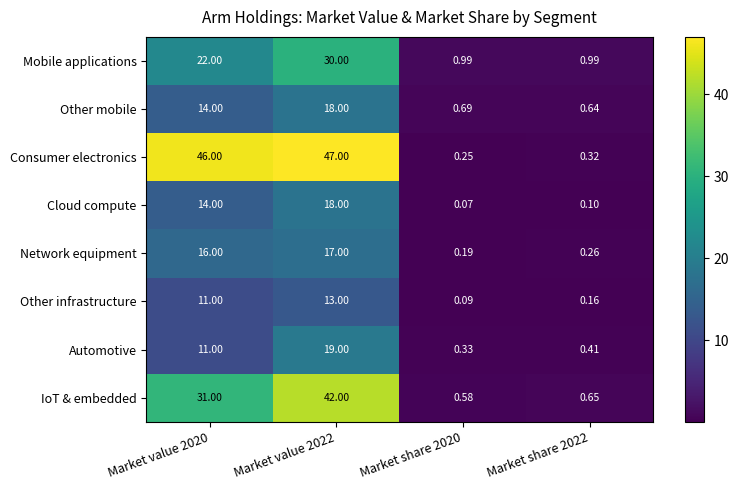

At Market share 2022, list the series in order from smallest to largest.

Cloud compute, Other infrastructure, Network equipment, Consumer electronics, Automotive, Other mobile, IoT & embedded, Mobile applications